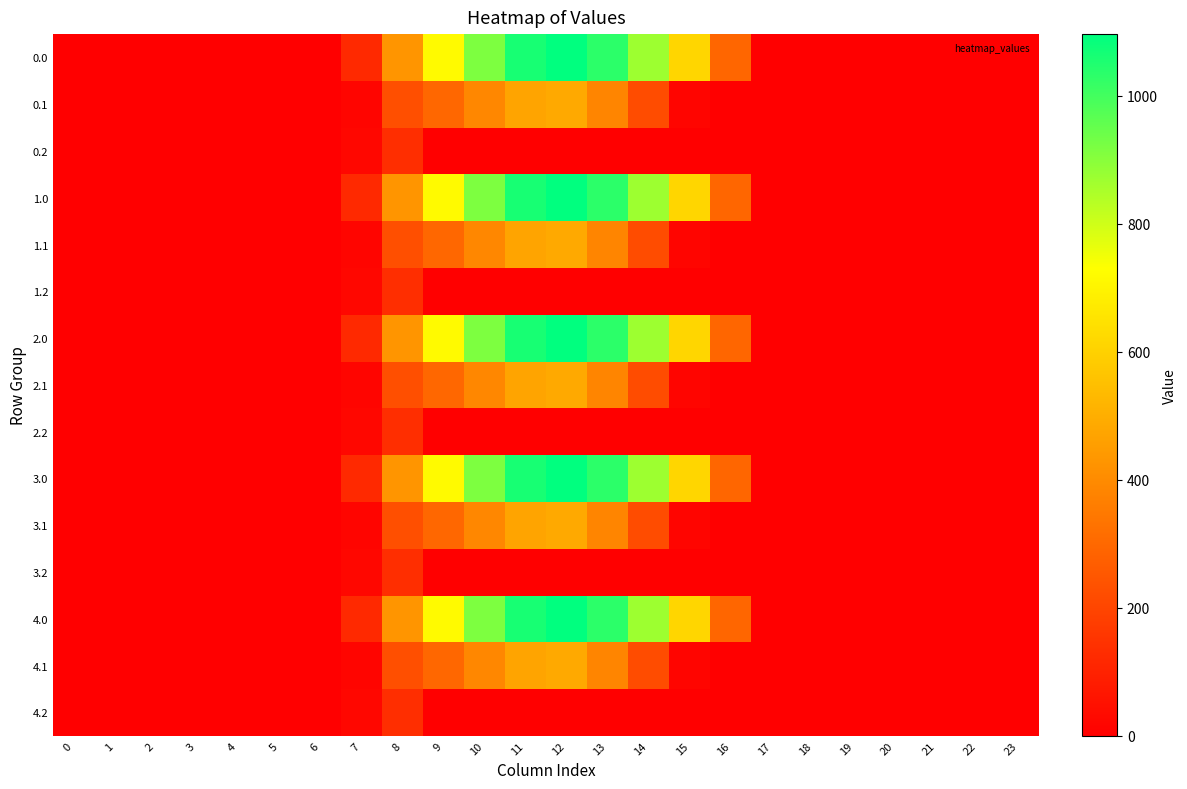

Rank the series at 13 from lowest to highest value.

row_2, row_5, row_8, row_11, row_14, row_1, row_4, row_7, row_10, row_13, row_0, row_3, row_6, row_9, row_12